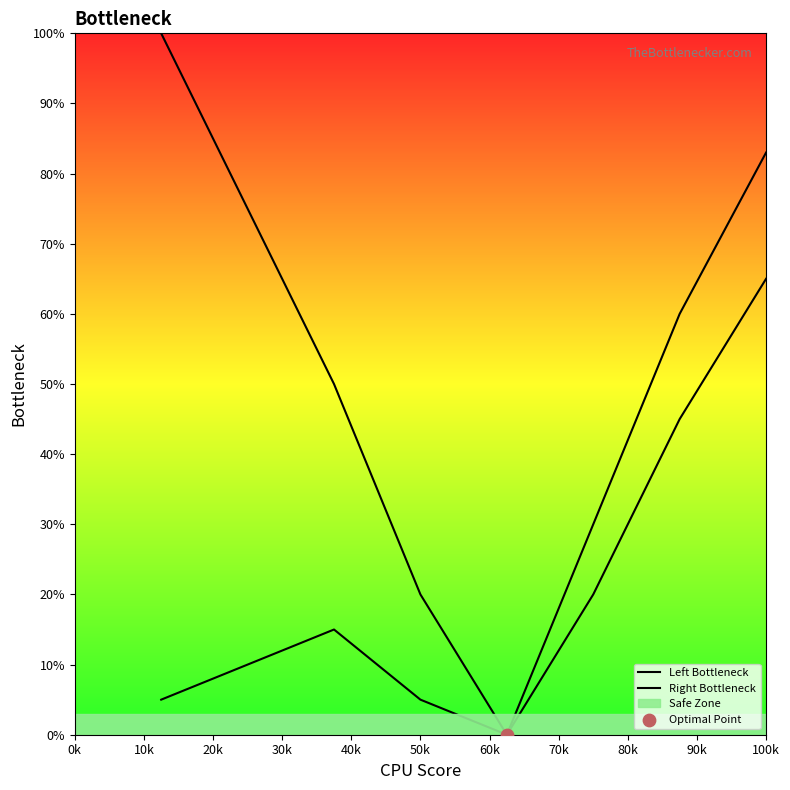

Is the value of Right Bottleneck at 30k greater than the value of Left Bottleneck at 50k?

No